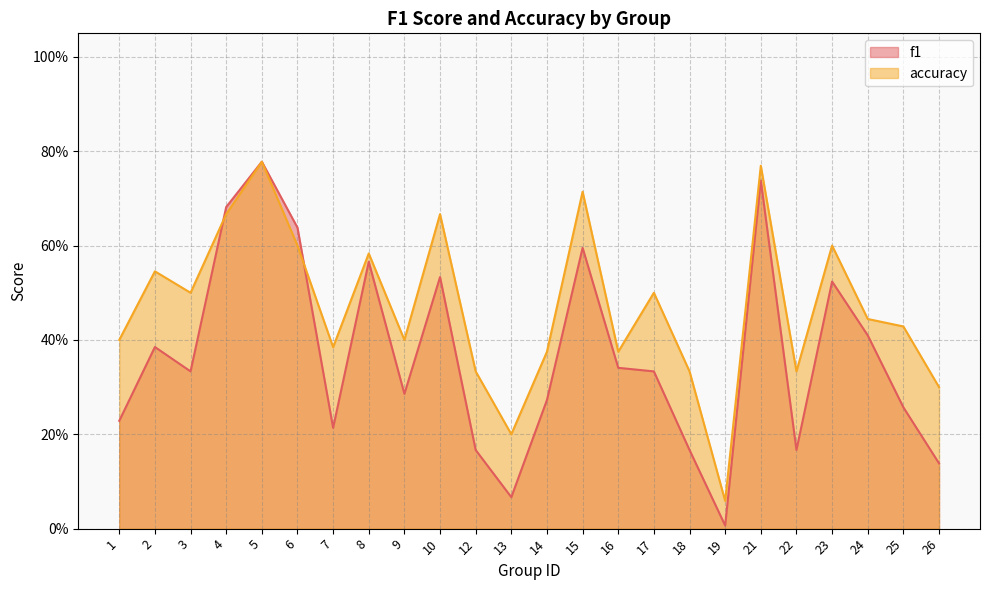

Does the chart have visible grid lines?

Yes